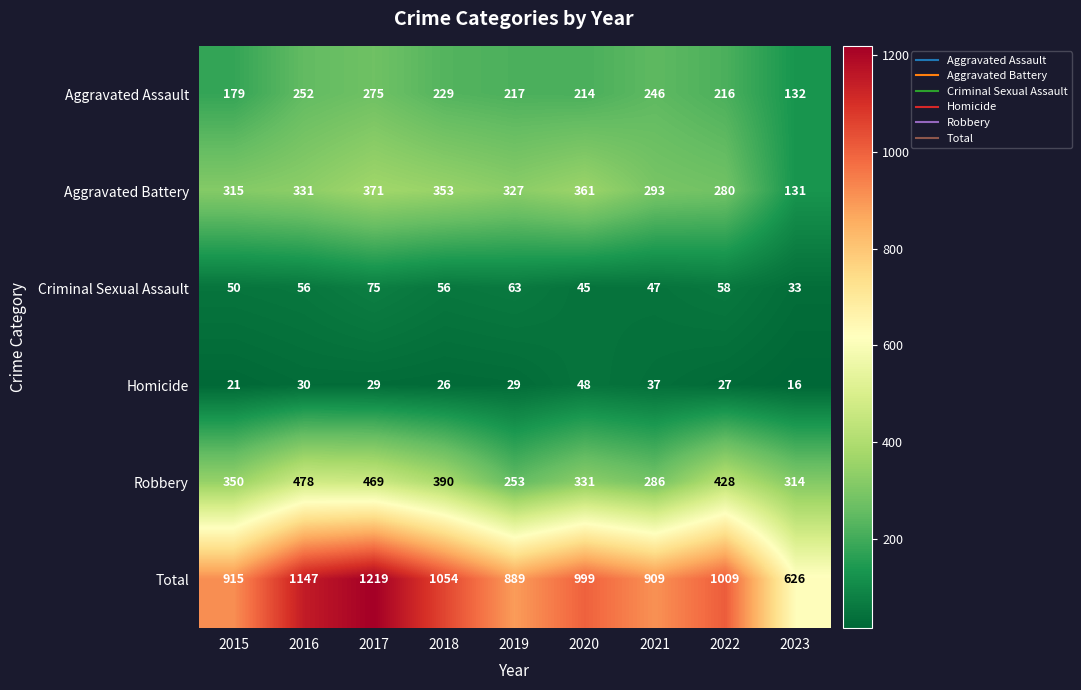

At which category is the sum across all series the highest?

2017